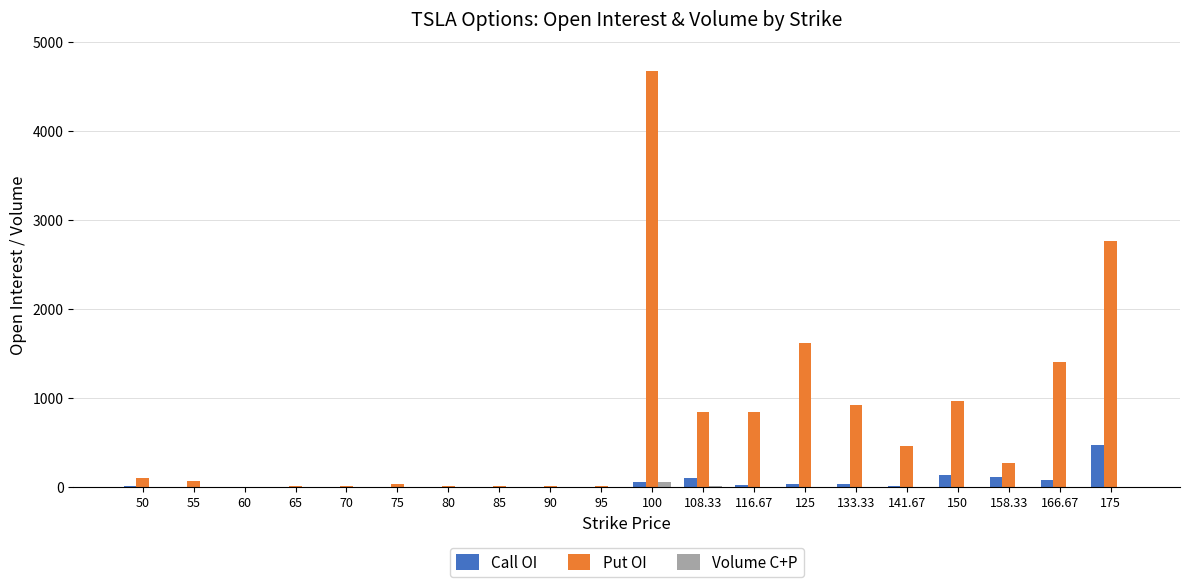

Does the chart contain stacked bars?

No